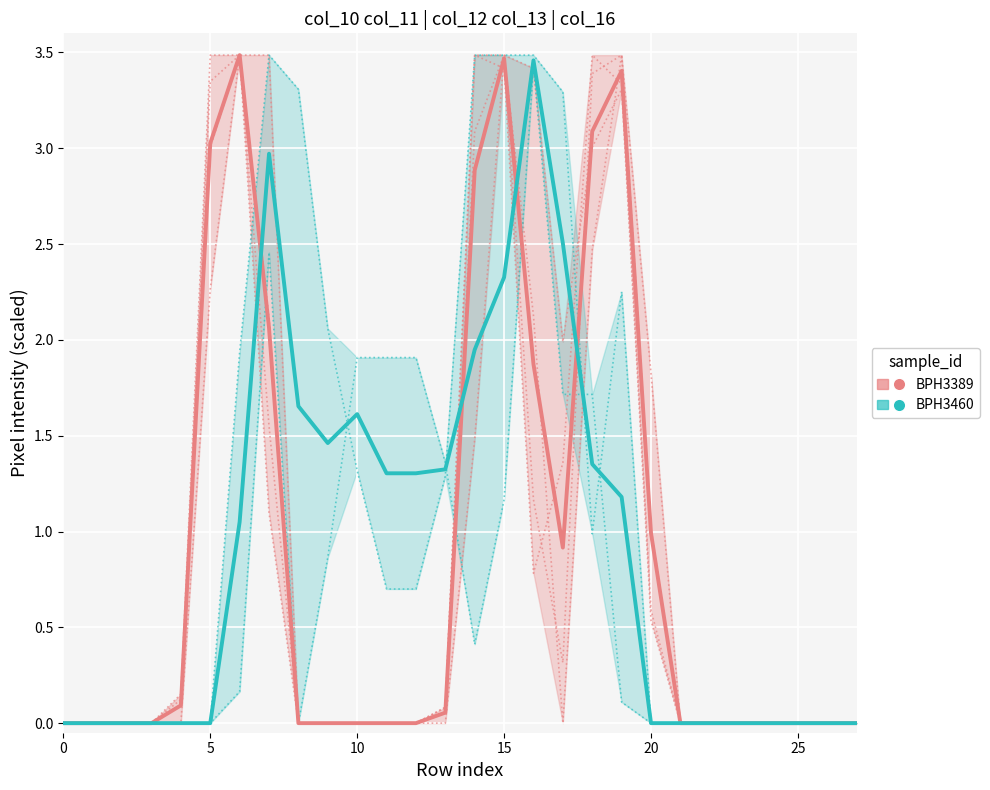

Where is col_16 nearest to the value 1?

18